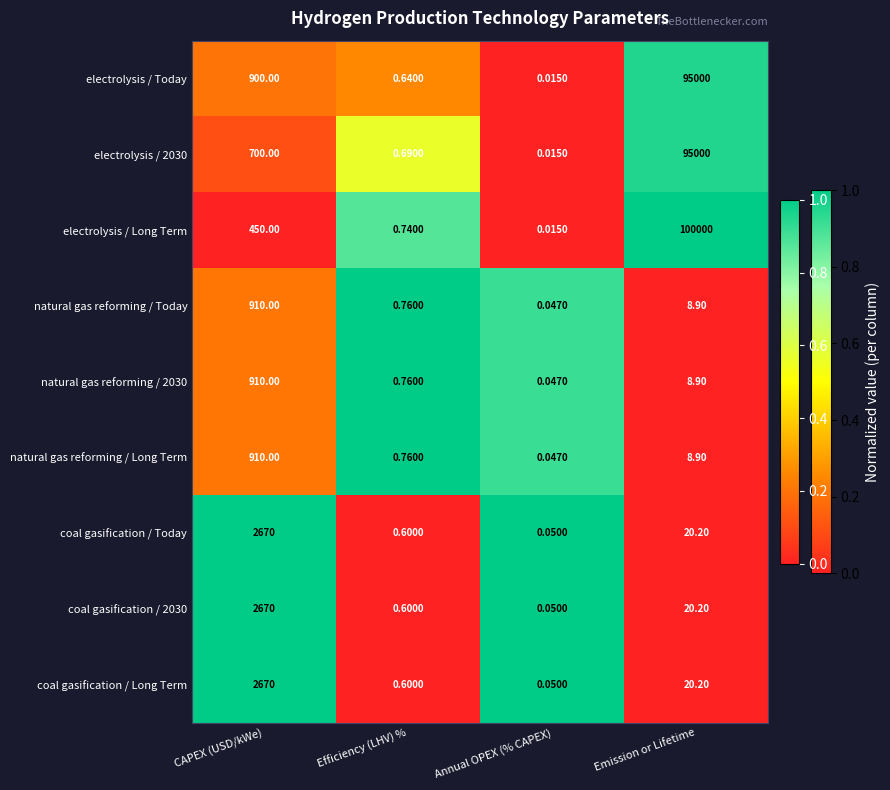

Which series changed the most between CAPEX (USD/kWe) and Emission or Lifetime?

electrolysis / Long Term